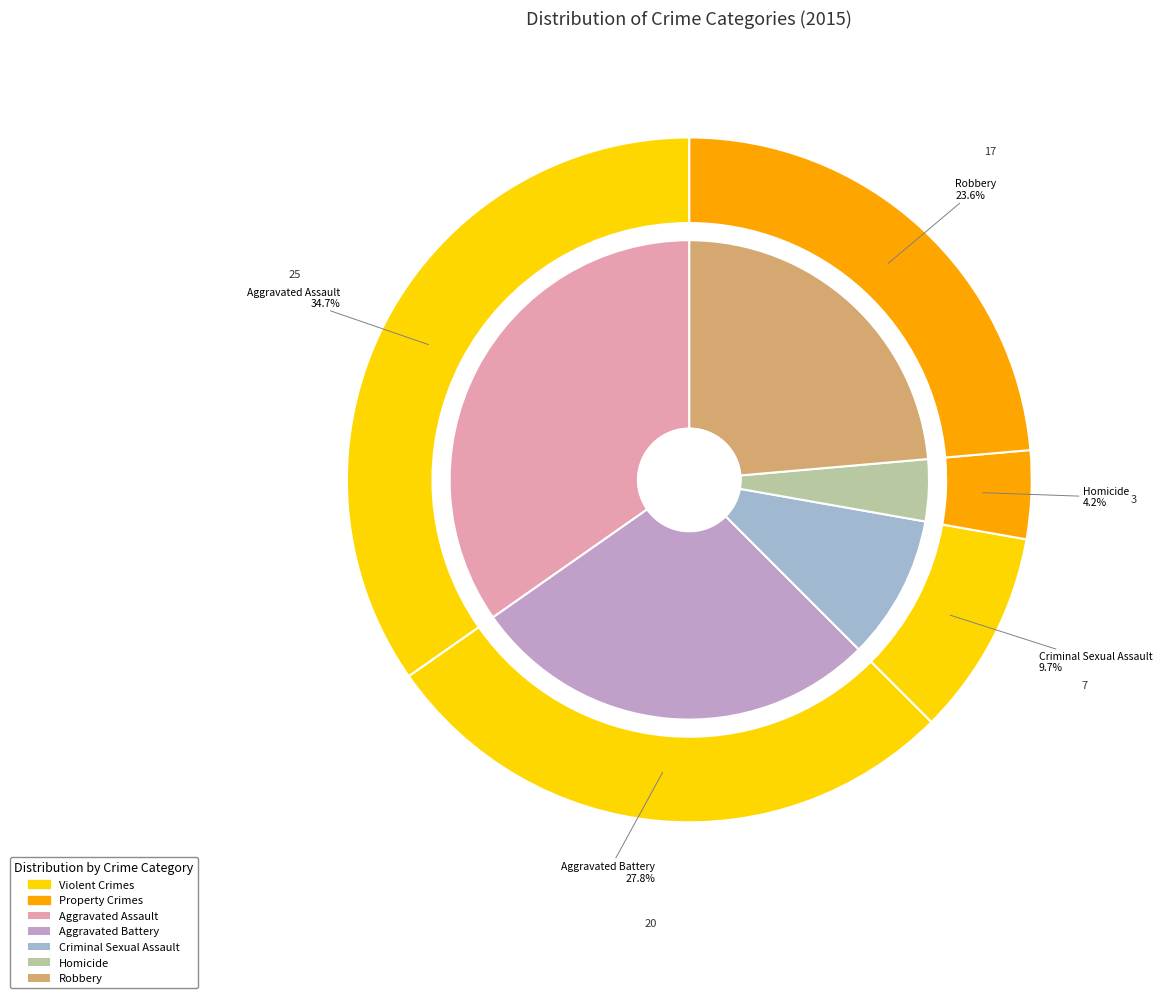

How many segments does this pie chart have?

5